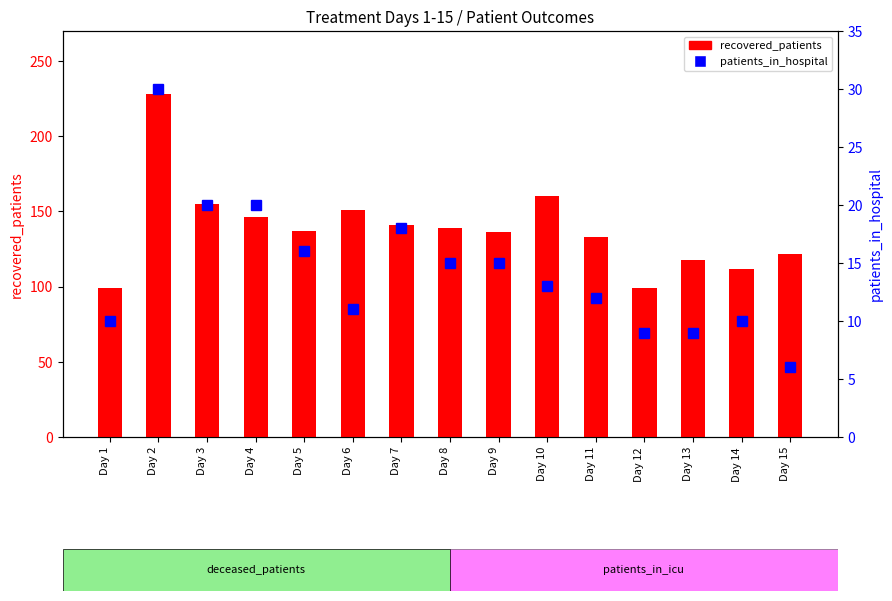

What is the average value of the recovered_patients series?

138